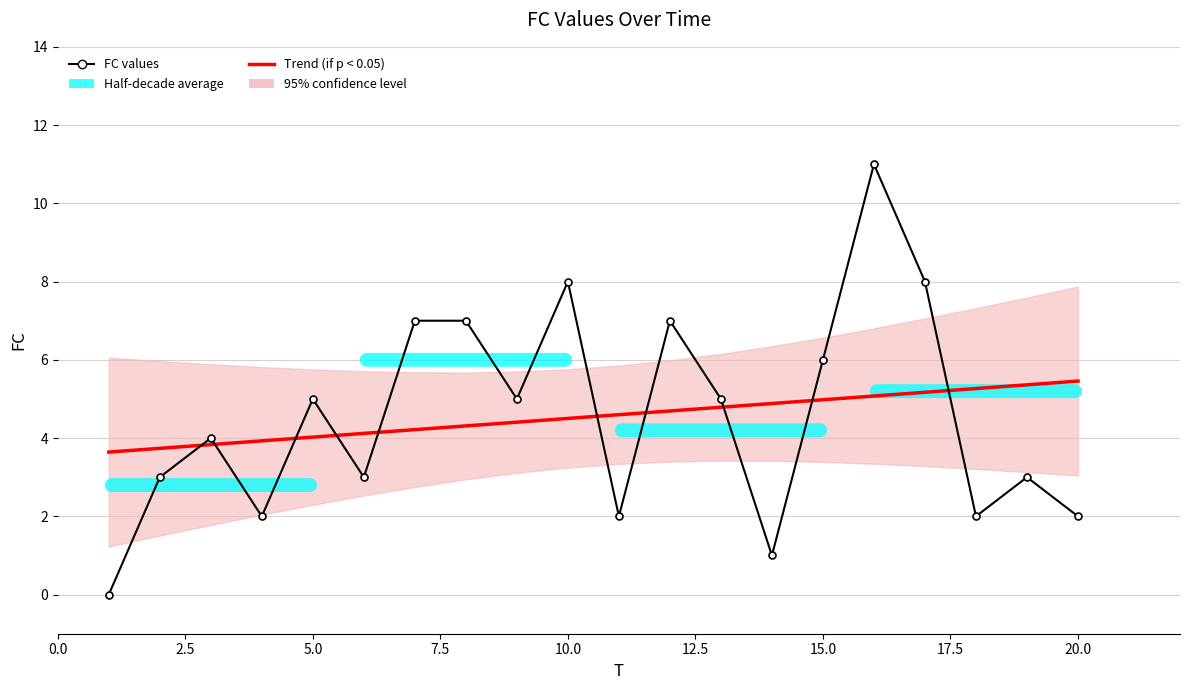

True or false: FC values has more than 1 interior local peaks.

True